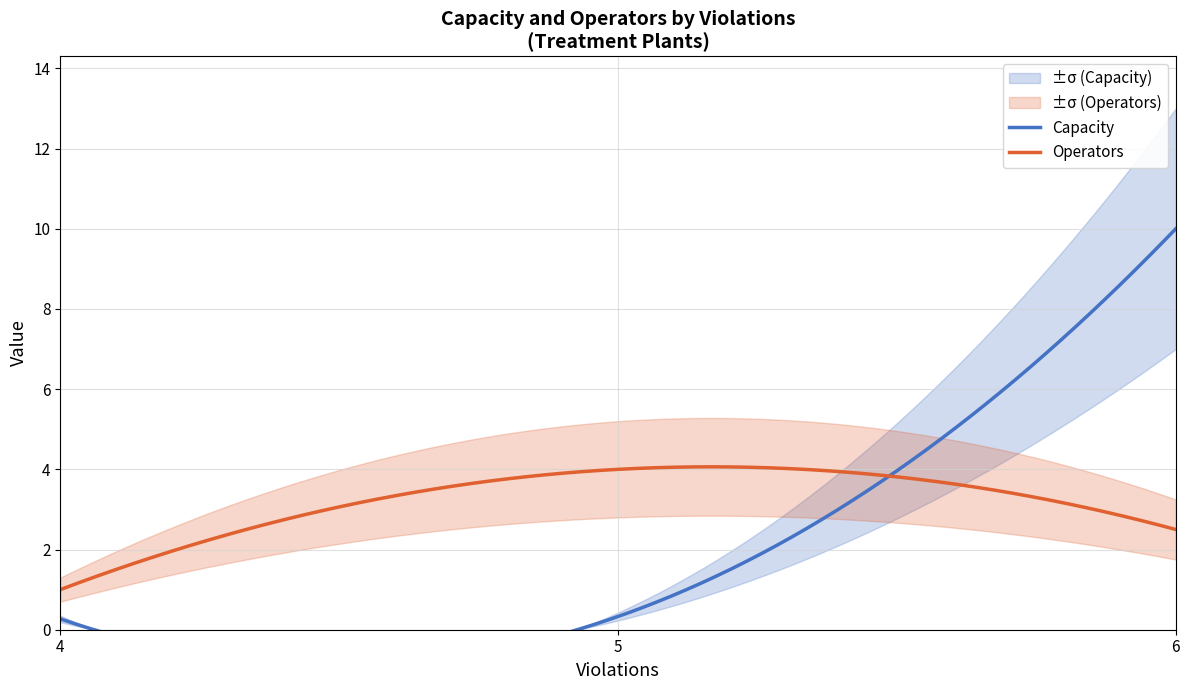

Which series has the largest range (max minus min)?

Capacity